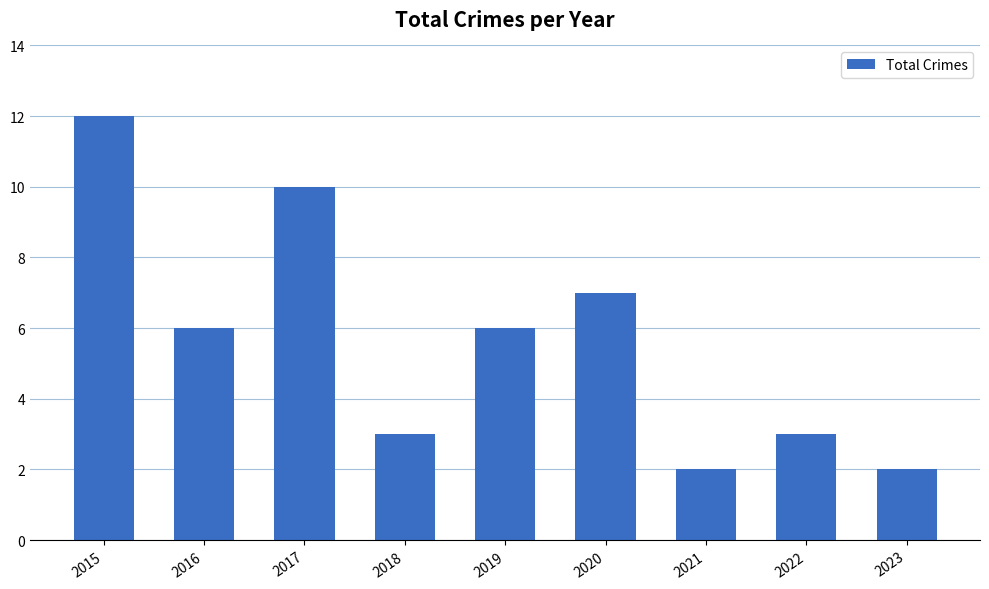

What is the minimum value shown in the chart?

2